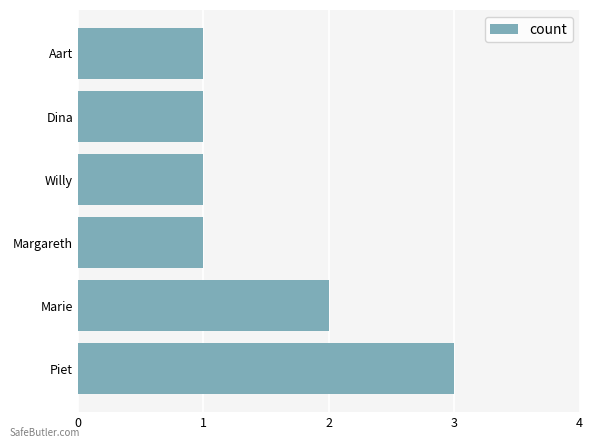

What is the minimum value shown in the chart?

1